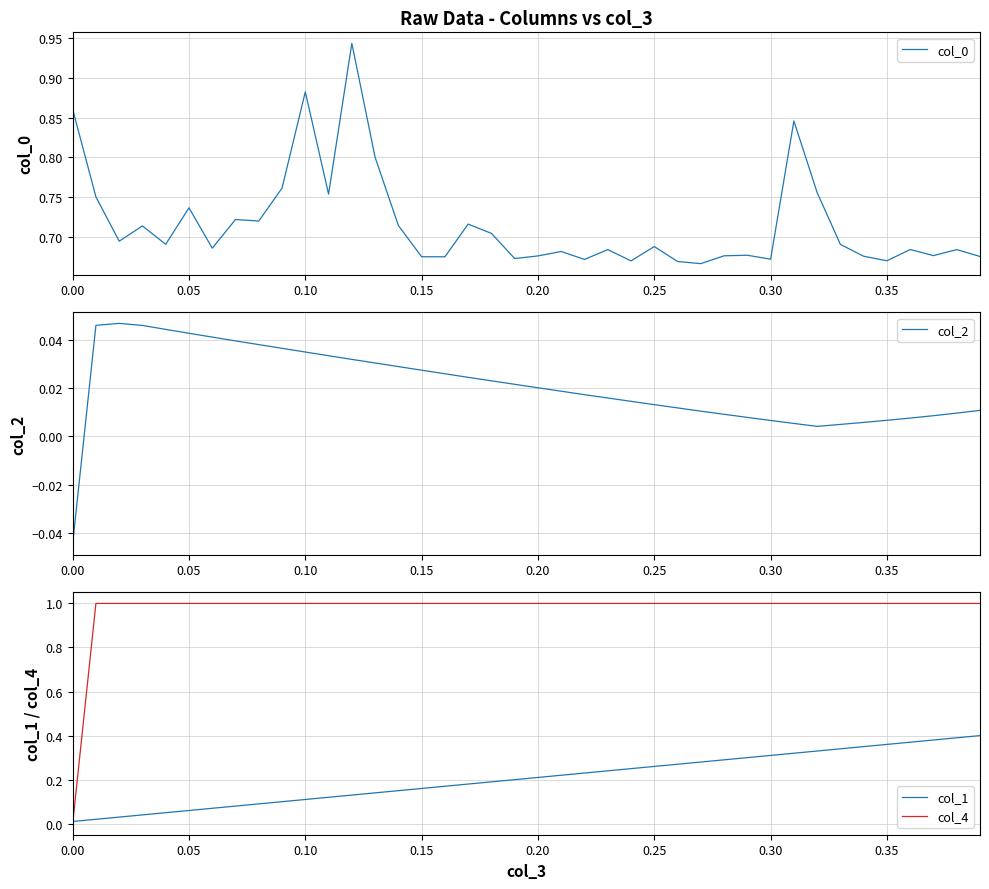

The value of col_1 at 0.00 is 0.0. True or false?

True